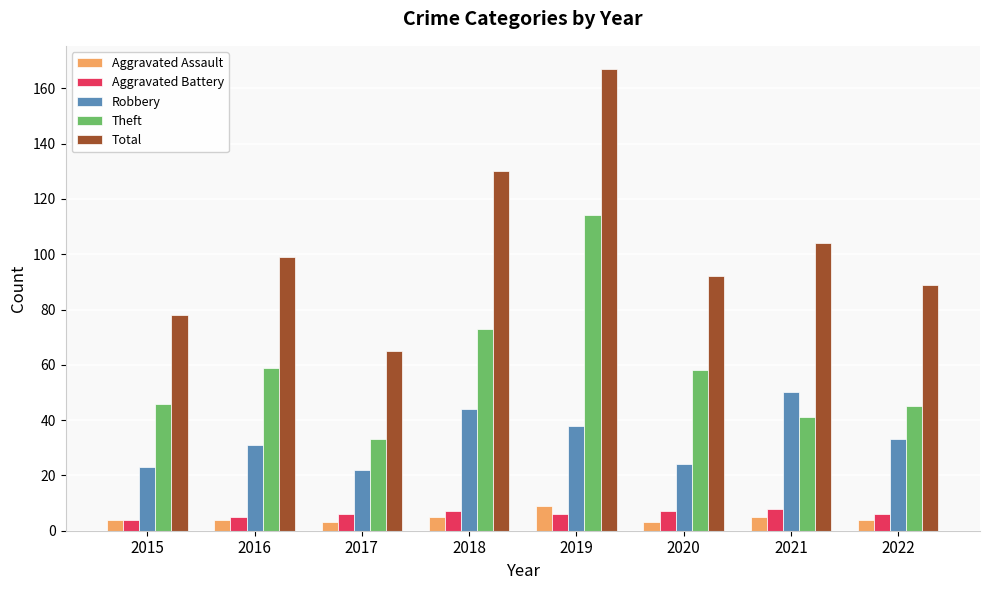

Which series changed the most between 2017 and 2022?

Total